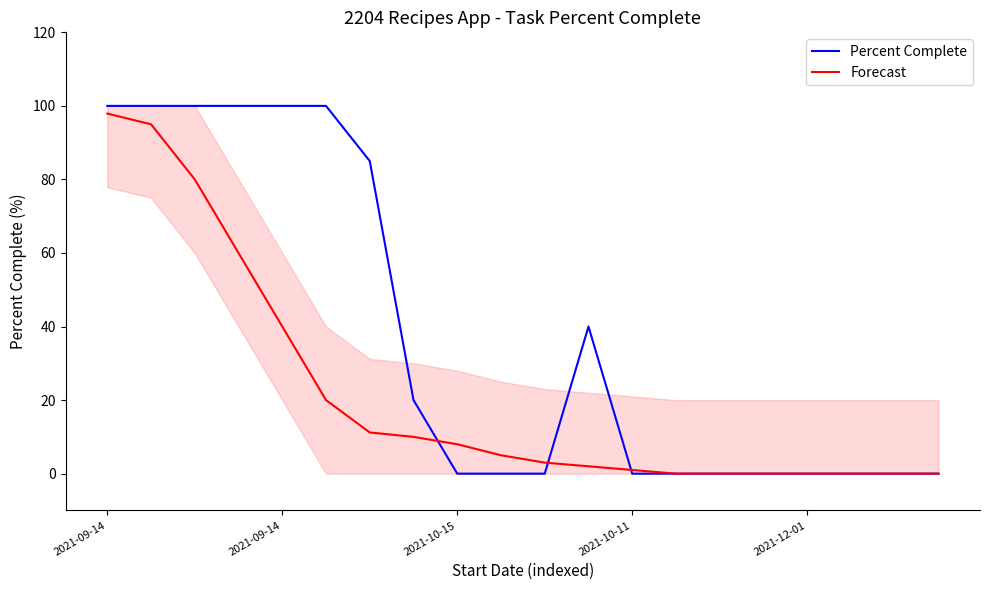

True or false: Forecast and Percent Complete intersect in this chart.

True